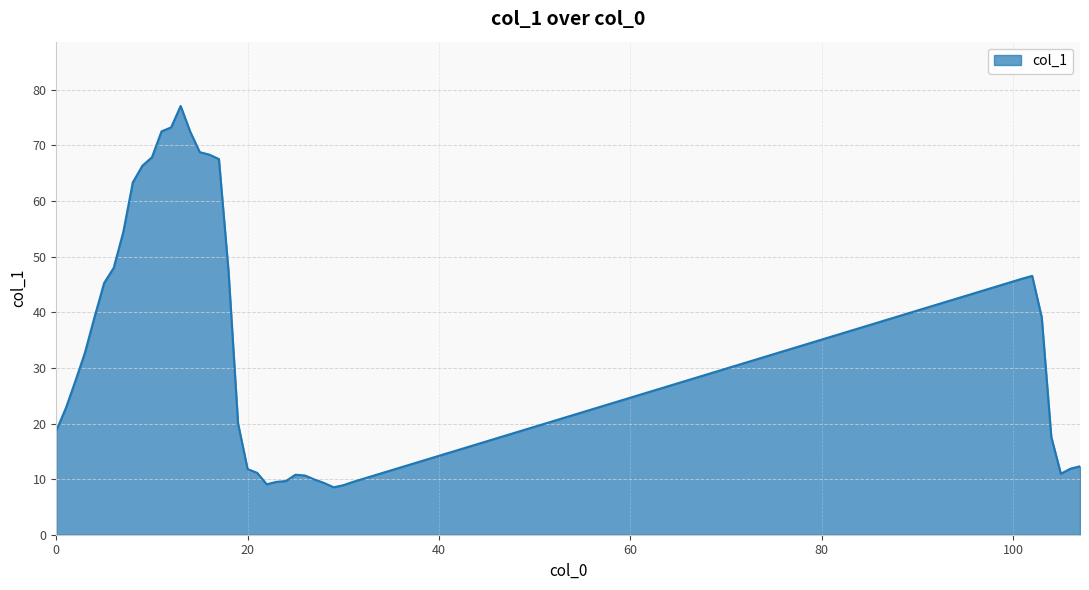

How many values are below 27?

19